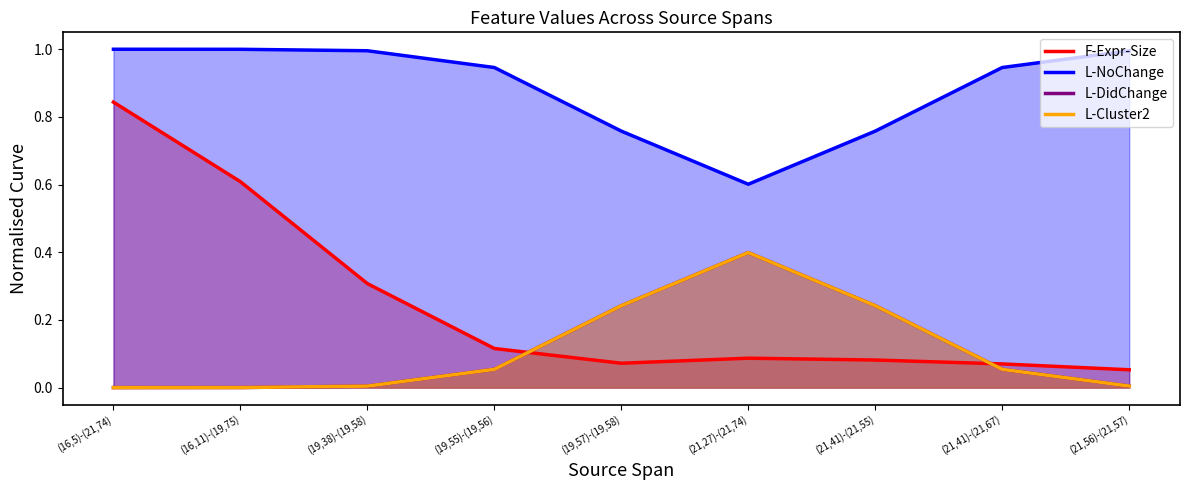

What is the label of the 1st point from the right?

(21,56)-(21,57)